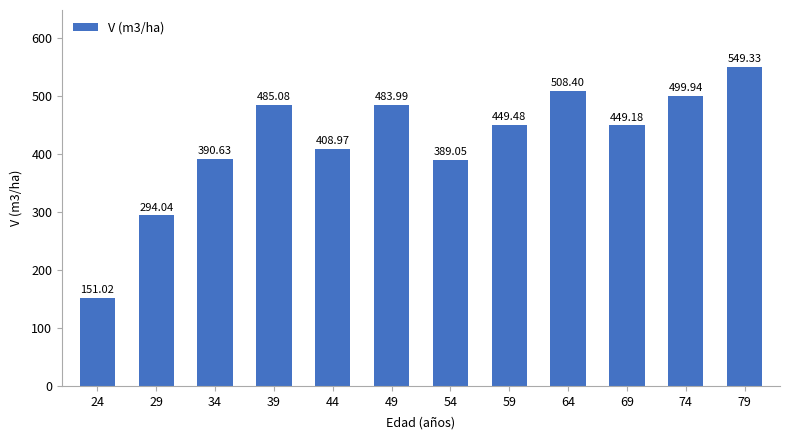

At which label is the value closest to 350?

54